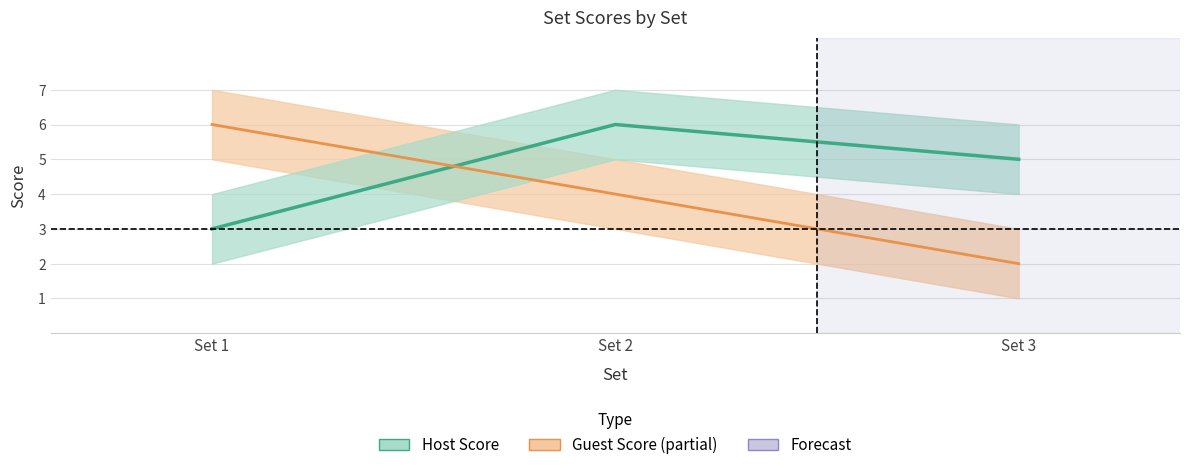

Between Set 1 and Set 3, which is larger?

Set 3